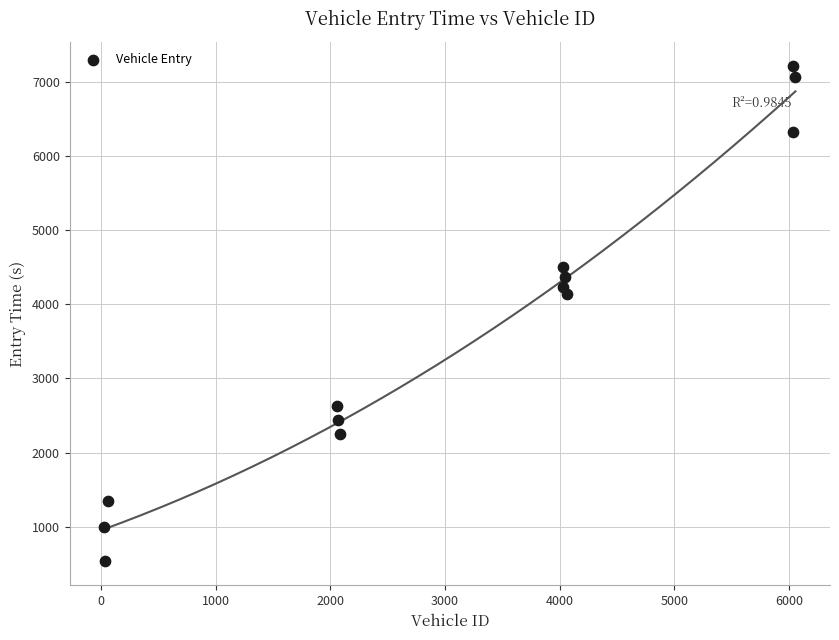

What Y value in the scatter plot is closest to 3875?

4145.4